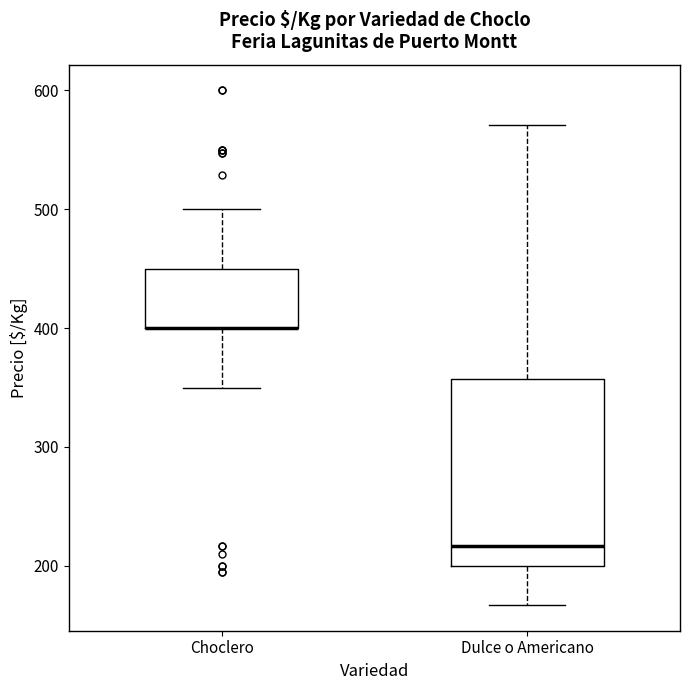

Where does the lower whisker of the box for Choclero end on the y-axis? The values are not printed on the chart, so give them approximately, as read against the axis.

350